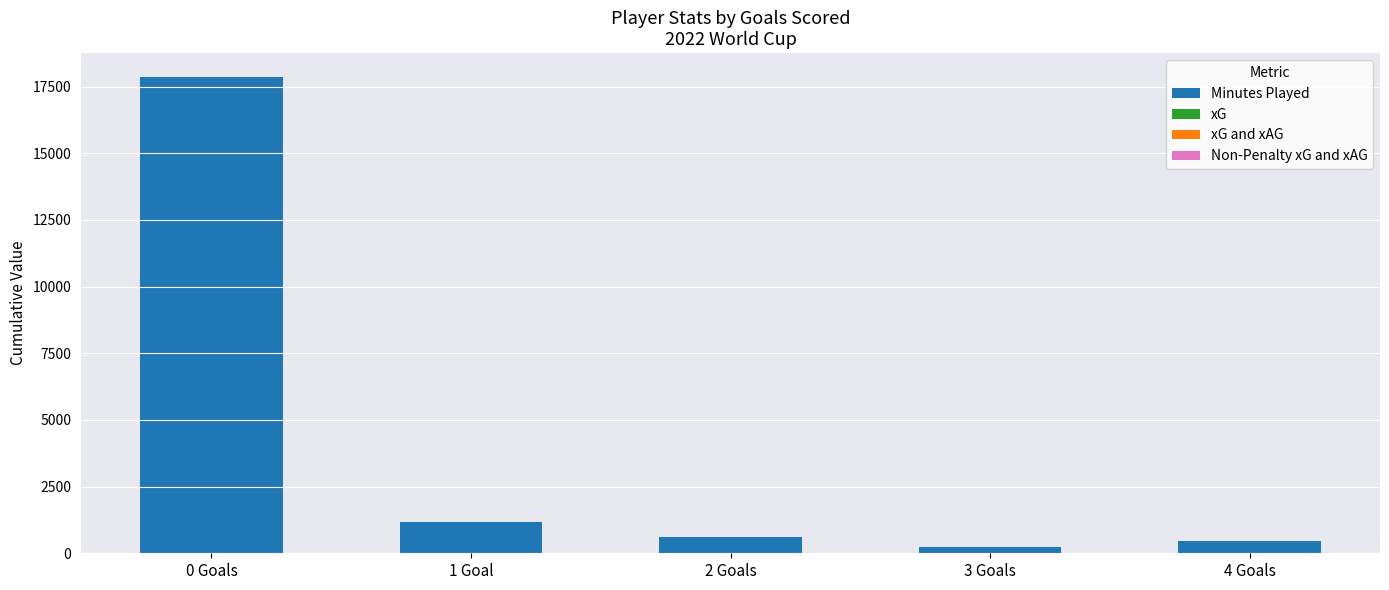

What is the maximum value for Minutes Played?

17847.0